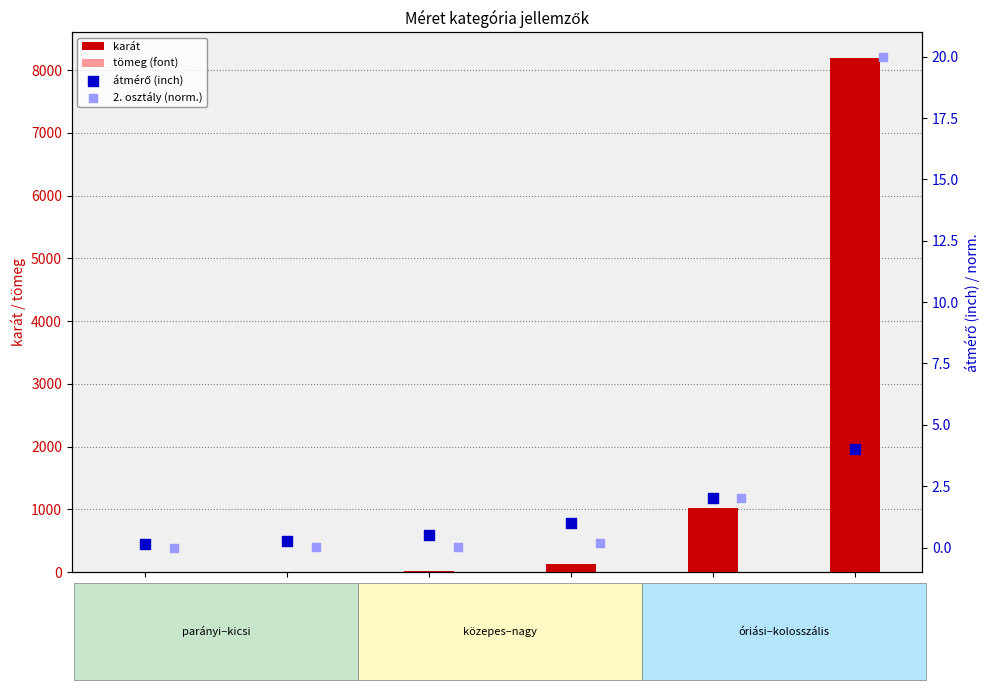

Which series has the widest spread of Y values?

karát